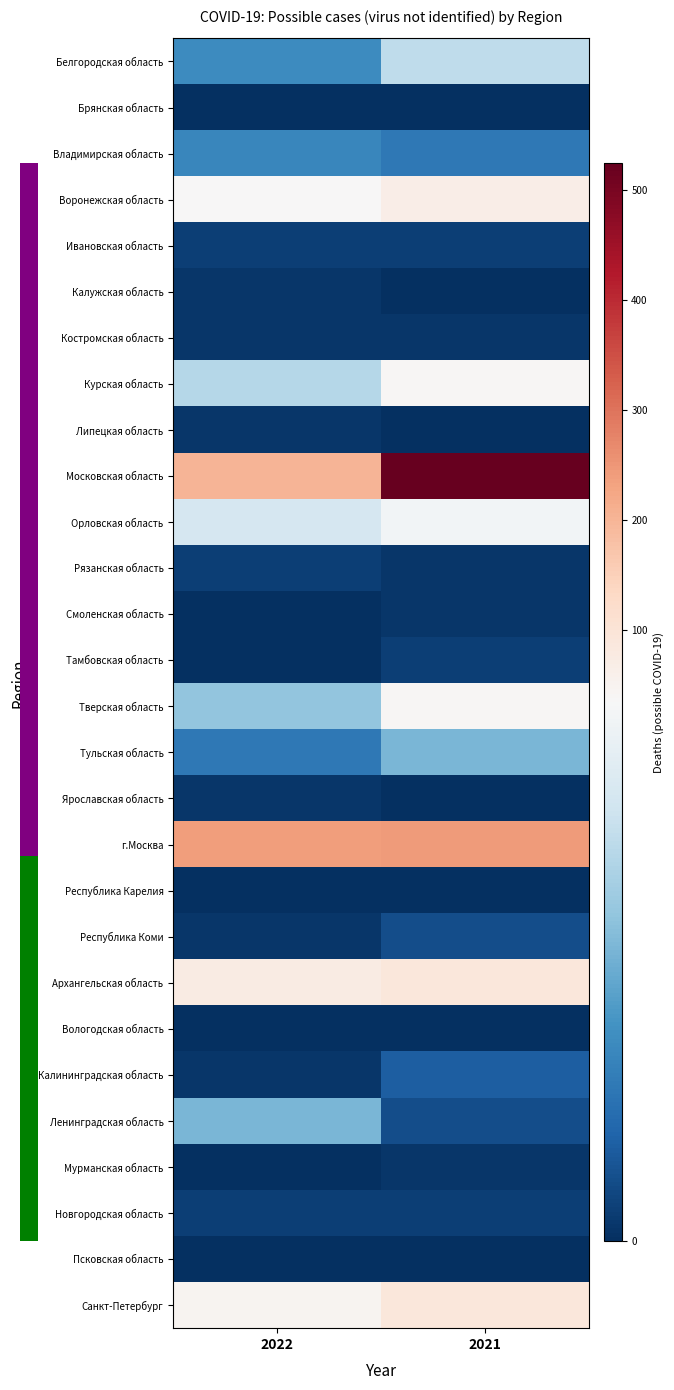

Which label corresponds to the largest value in the chart?

2021